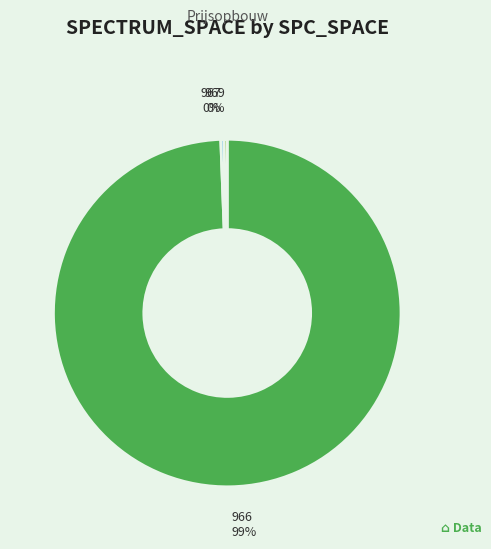

To the nearest percent, what is the average slice percentage?

33%